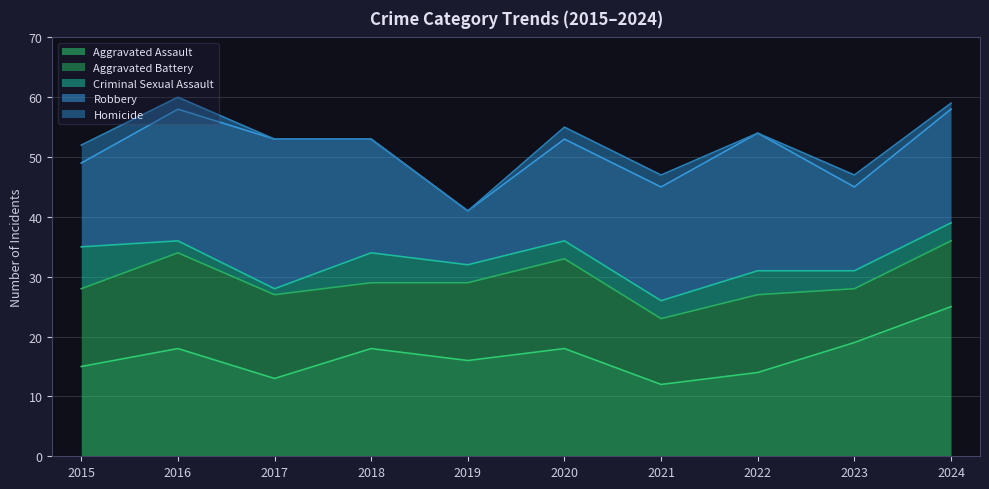

Where is the first local maximum for Aggravated Assault?

2016